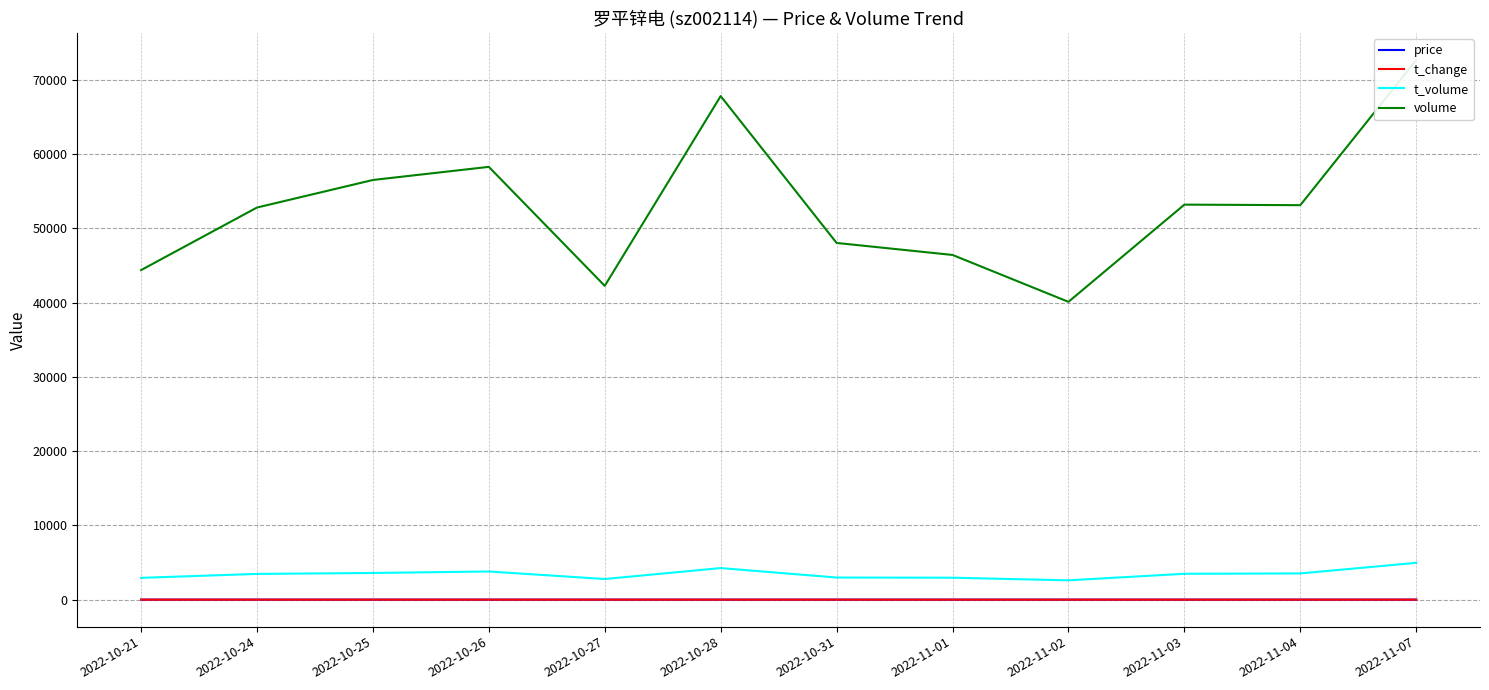

Reading left to right, extract all data points from this chart.

price: 2022-10-21=6.5	2022-10-24=6.5	2022-10-25=6.5	2022-10-26=6.5	2022-10-27=6.5	2022-10-28=6.2	2022-10-31=6.2	2022-11-01=6.4	2022-11-02=6.5	2022-11-03=6.6	2022-11-04=6.7	2022-11-07=6.8
t_change: 2022-10-21=1.4	2022-10-24=1.6	2022-10-25=1.8	2022-10-26=1.8	2022-10-27=1.3	2022-10-28=2.1	2022-10-31=1.5	2022-11-01=1.4	2022-11-02=1.2	2022-11-03=1.6	2022-11-04=1.6	2022-11-07=2.2
t_volume: 2022-10-21=2939.0	2022-10-24=3467.0	2022-10-25=3596.0	2022-10-26=3795.0	2022-10-27=2781.0	2022-10-28=4254.0	2022-10-31=2982.0	2022-11-01=2956.0	2022-11-02=2605.0	2022-11-03=3485.0	2022-11-04=3534.0	2022-11-07=4961.0
volume: 2022-10-21=44371.0	2022-10-24=52796.0	2022-10-25=56506.0	2022-10-26=58273.0	2022-10-27=42253.0	2022-10-28=67802.0	2022-10-31=48029.0	2022-11-01=46413.0	2022-11-02=40100.0	2022-11-03=53187.0	2022-11-04=53115.0	2022-11-07=72656.0